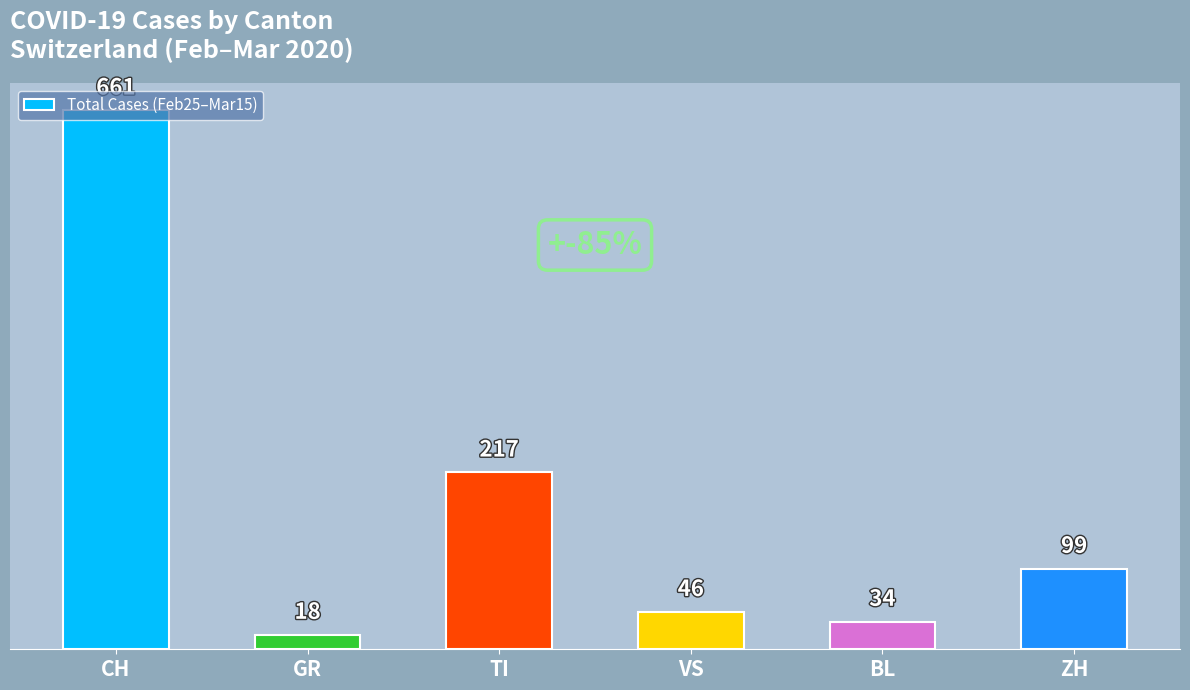

What position from the left is VS?

4